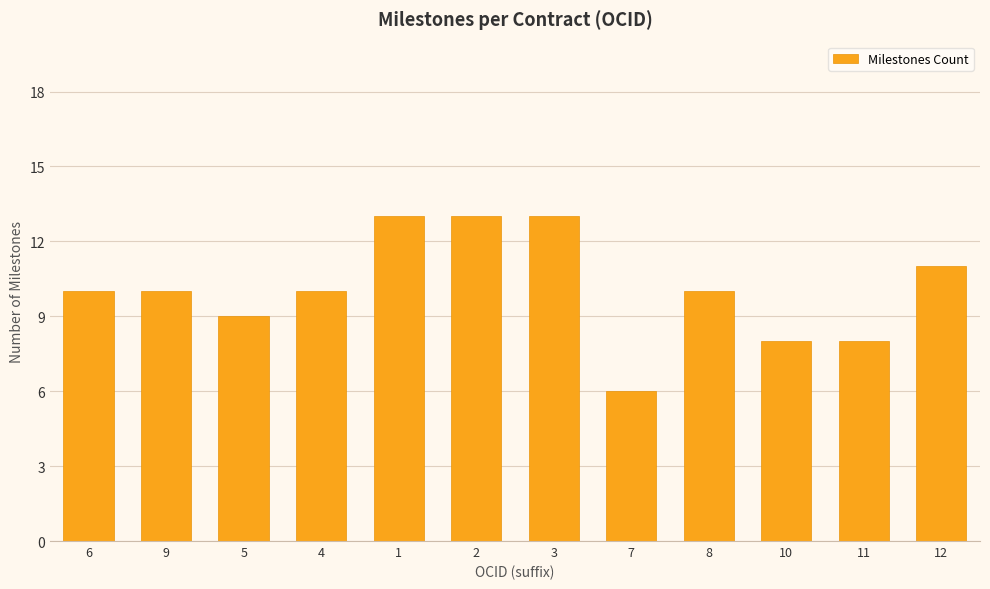

What is the difference between the maximum and minimum values?

7